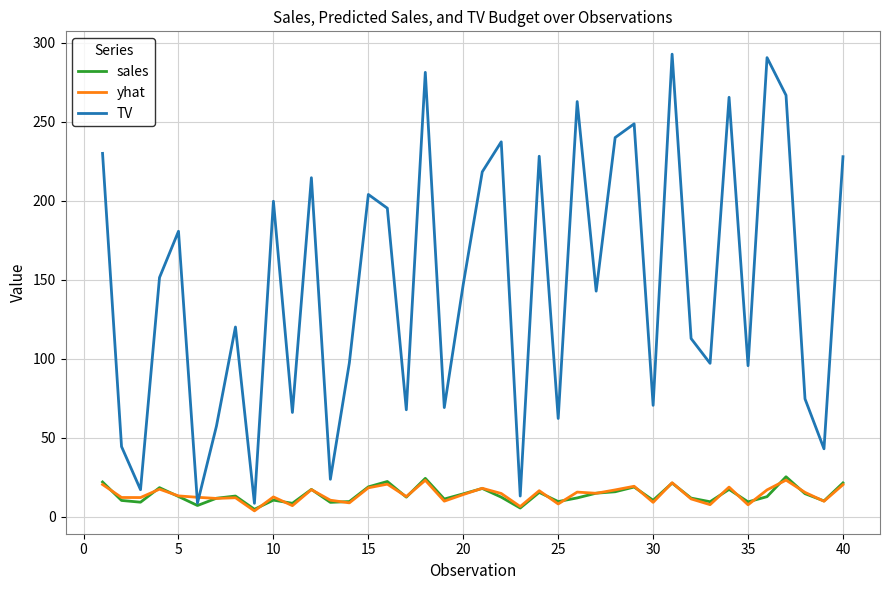

What is the maximum value for sales?

25.4